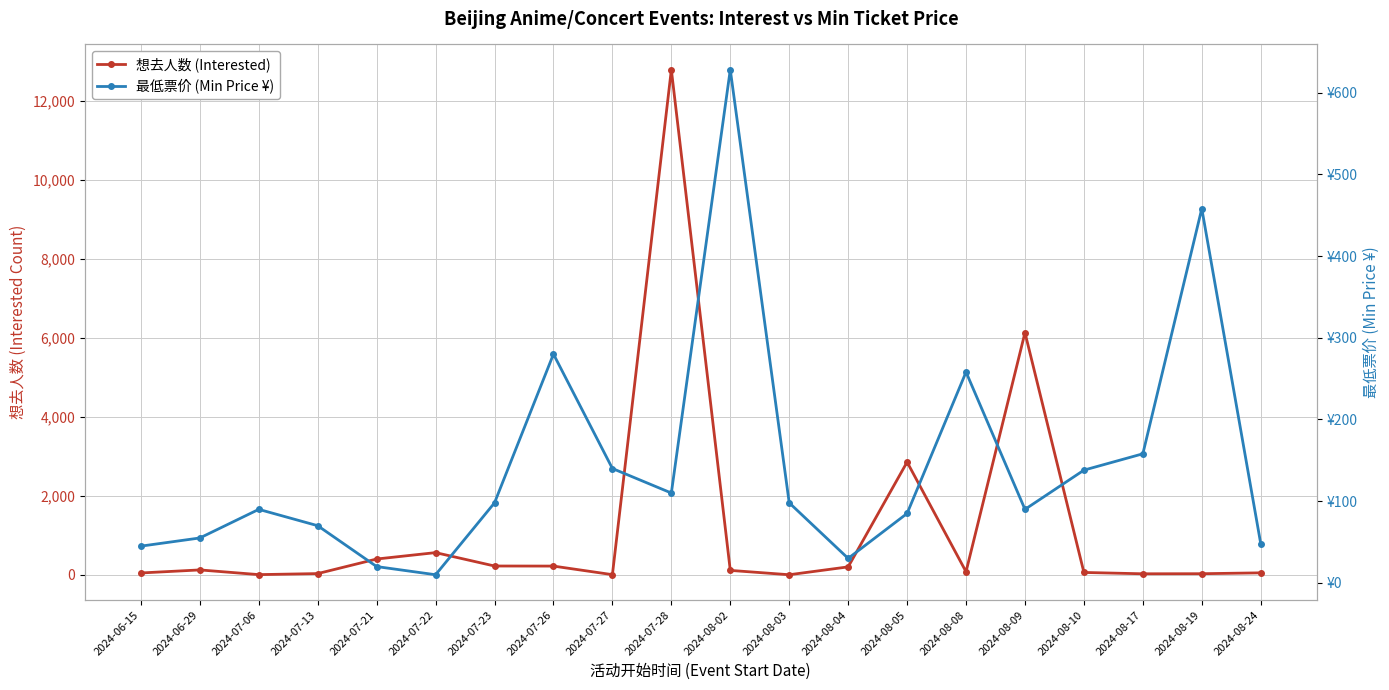

Rank the series at 2024-08-17 from lowest to highest value.

想去人数 (Interested), 最低票价 (Min Price ¥)